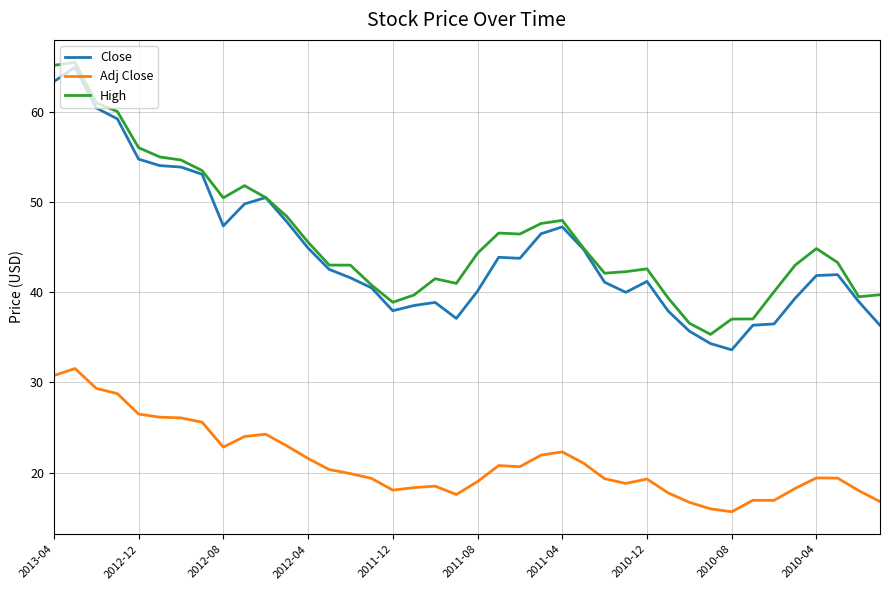

True or false: Close and Adj Close intersect in this chart.

False